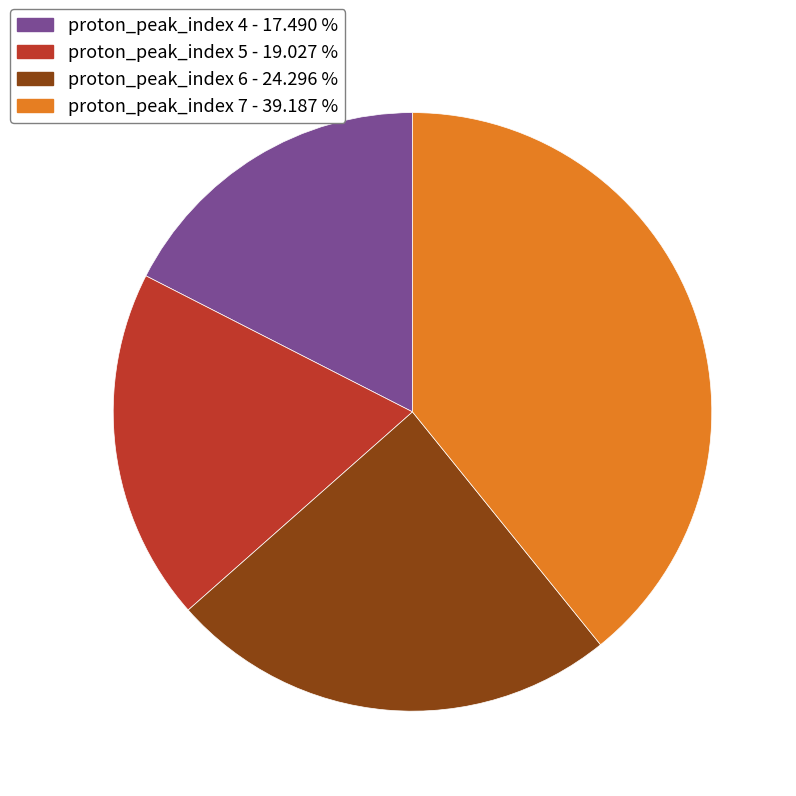

What is the ratio of the value at proton_peak_index 4 - 17.490 % to the value at proton_peak_index 6 - 24.296 %?

0.7